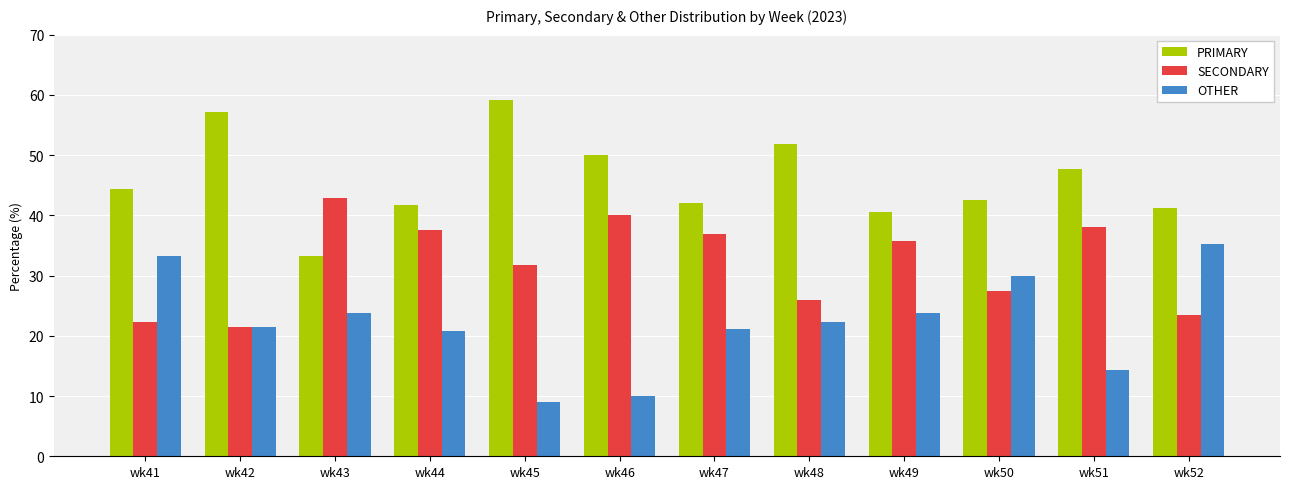

Rank the series by their maximum value, from highest to lowest.

PRIMARY, SECONDARY, OTHER